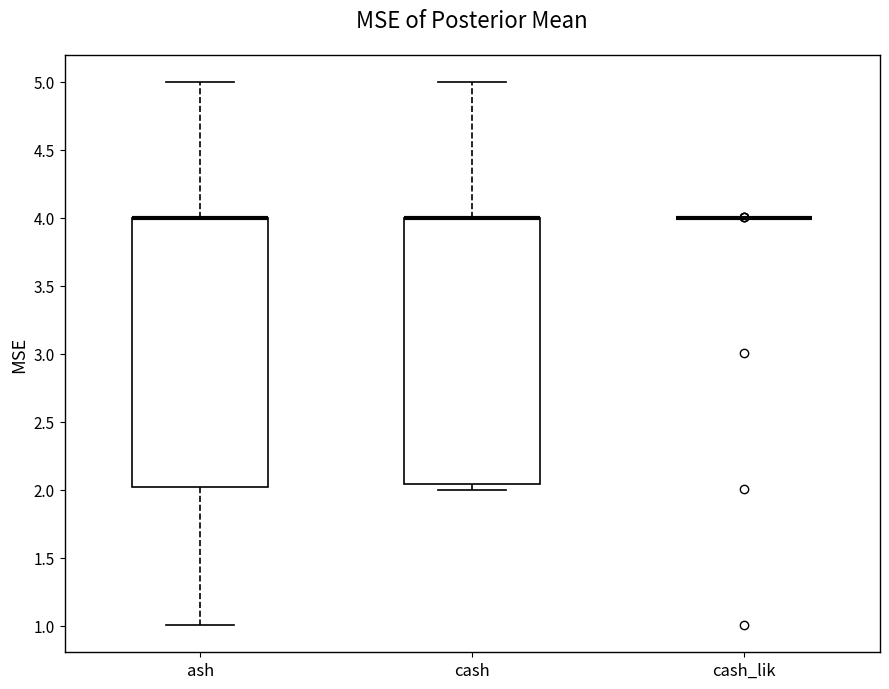

Reading left to right, read every box against the y-axis: the position of its median line, the range the box covers, and the ends of its whiskers. The values are not printed on the chart, so give them approximately, as read against the axis.

ash: median 4.00 (drawn on the box's upper edge), box 2.00 to 4.00, whiskers 1.00 to 5.00
cash: median 4.00 (drawn on the box's upper edge), box 2.05 to 4.00, whiskers 2.00 to 5.00
cash_lik: box collapsed to a line at 4.00, whiskers 4.00 to 4.00